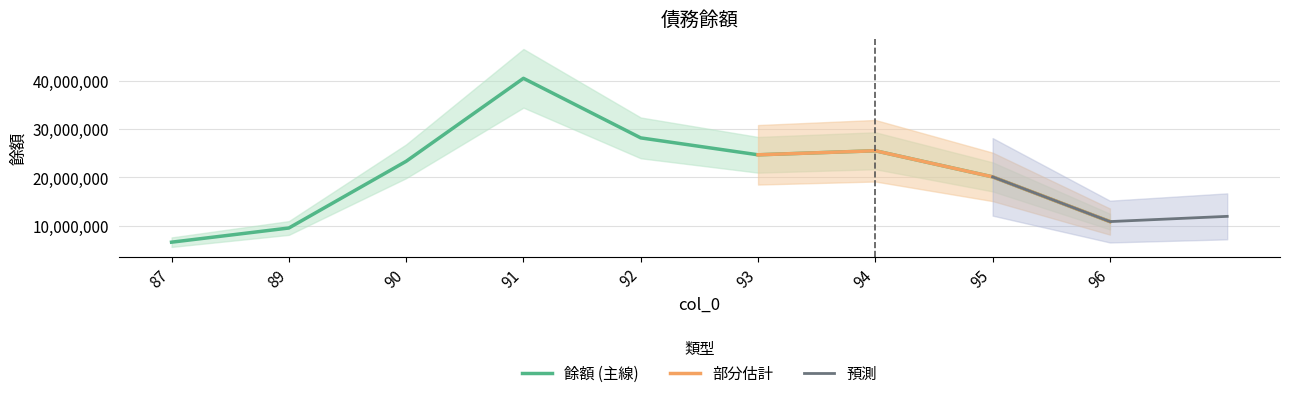

What is the lowest value of the 餘額 (主線) series?

6558722